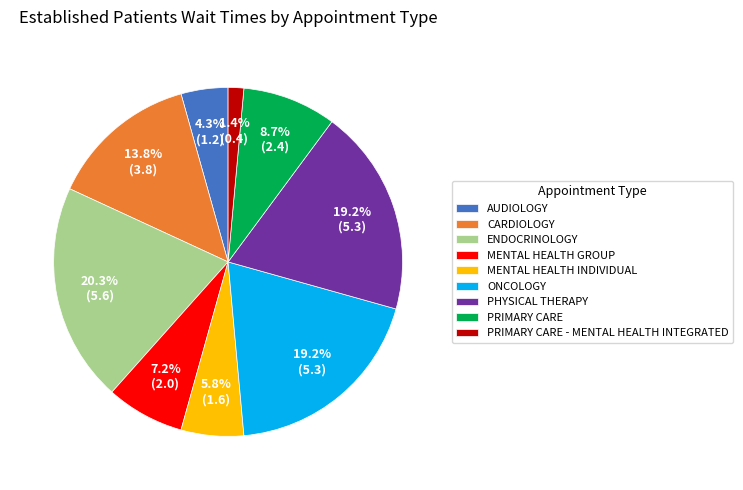

The MENTAL HEALTH GROUP slice represents 21% of the pie. True or false?

False